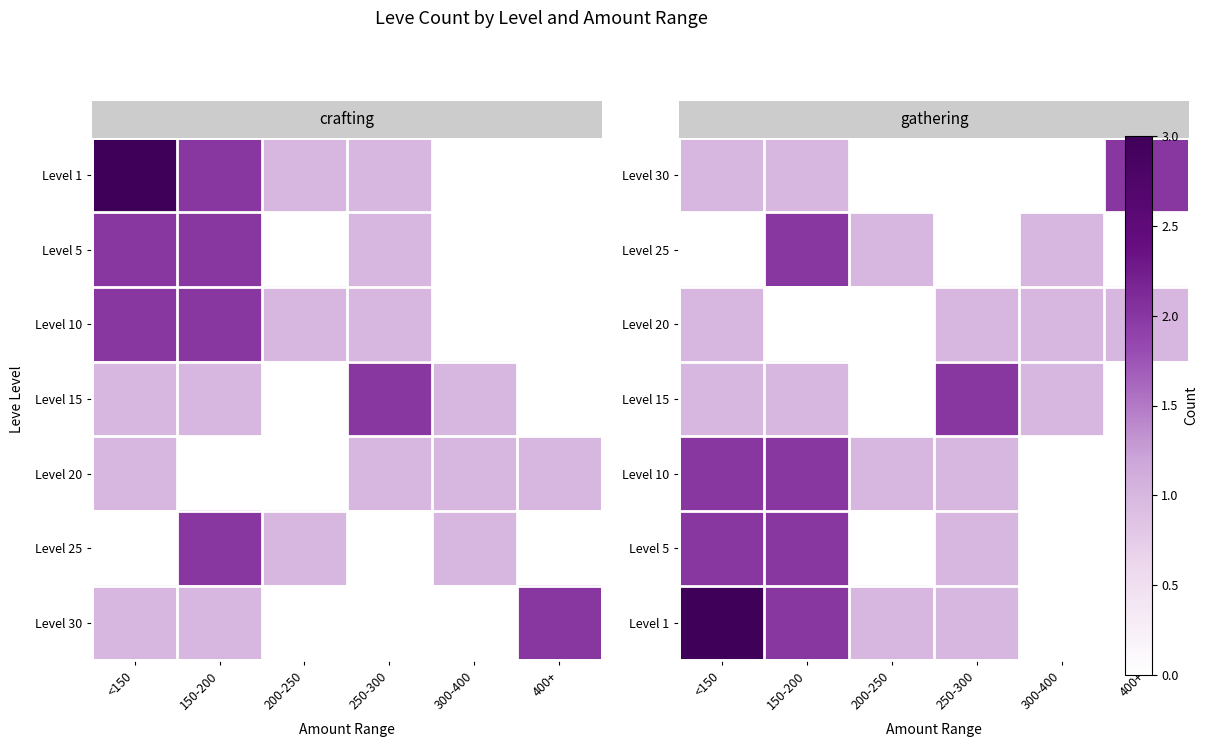

Reading right to left, transcribe all the data shown in this chart.

row_0: 2	0	0	0	1	1
row_1: 0	1	0	1	2	0
row_2: 1	1	1	0	0	1
row_3: 0	1	2	0	1	1
row_4: 0	0	1	1	2	2
row_5: 0	0	1	0	2	2
row_6: 0	0	1	1	2	3